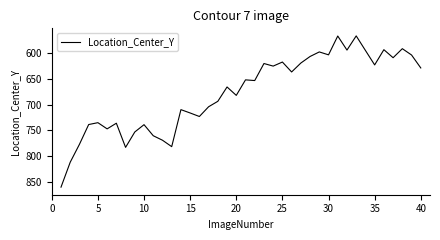

Count the number of data series in this chart.

1